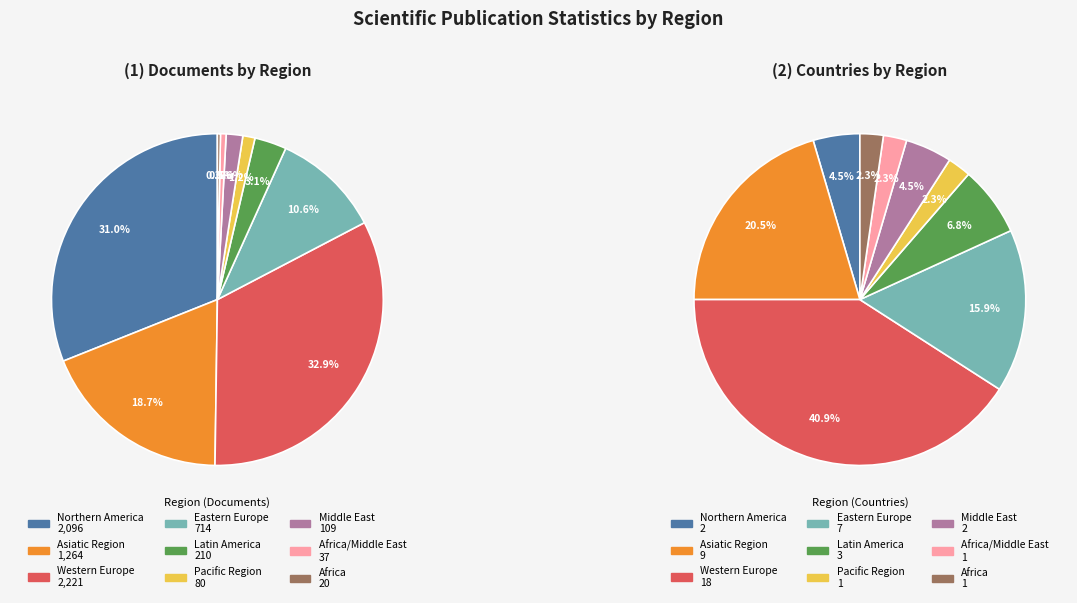

To the nearest percent, what is the difference between the Africa/Middle East and Northern America slice percentages?

2%